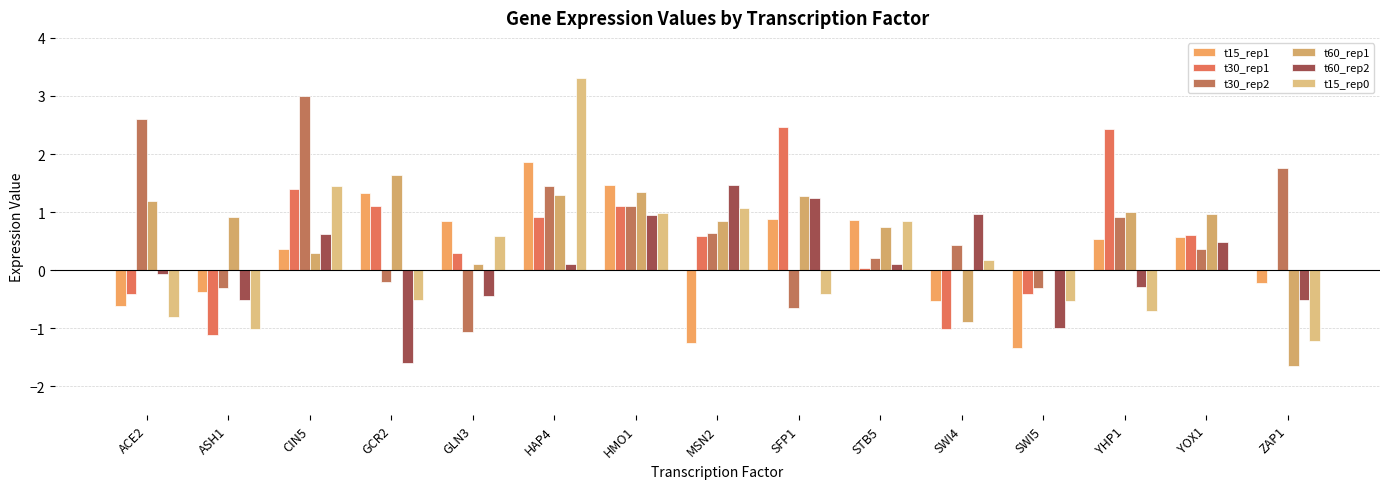

How many groups of bars are there?

15